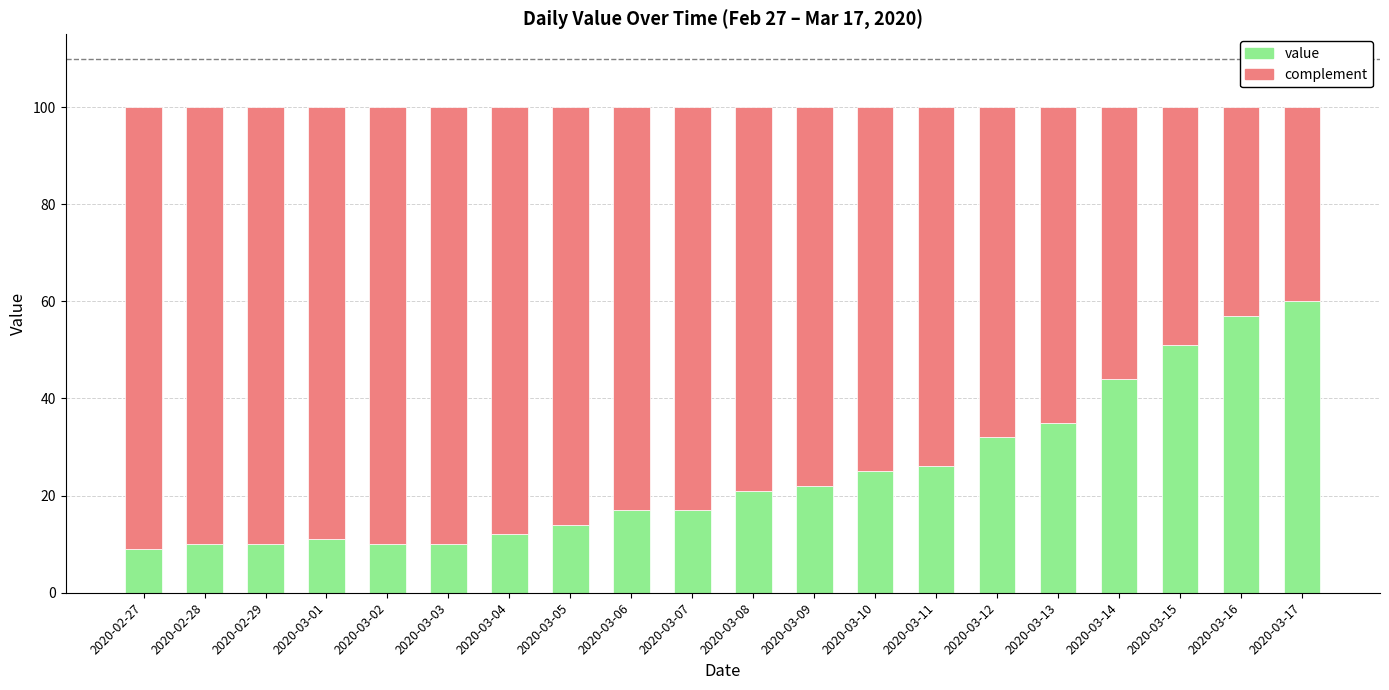

Does the chart contain stacked bars?

Yes